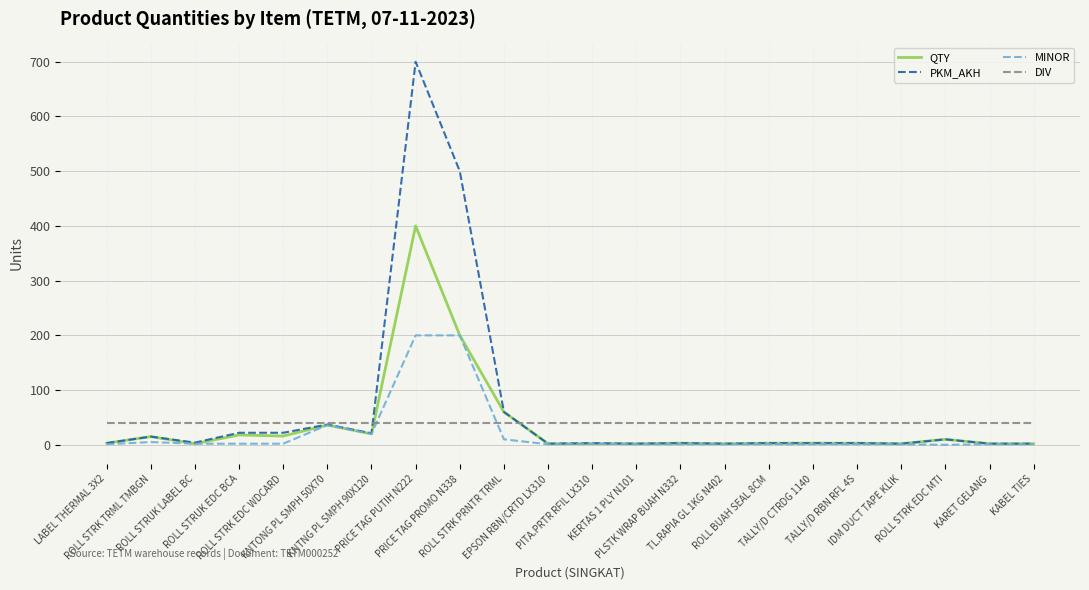

How many lines are shown in the chart?

4